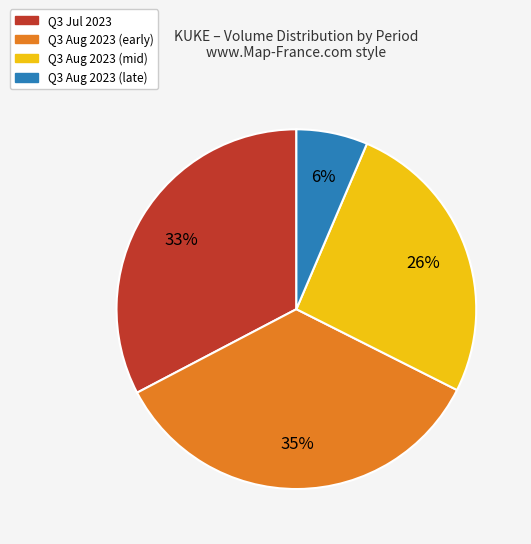

To the nearest percent, what is the average slice percentage?

25%